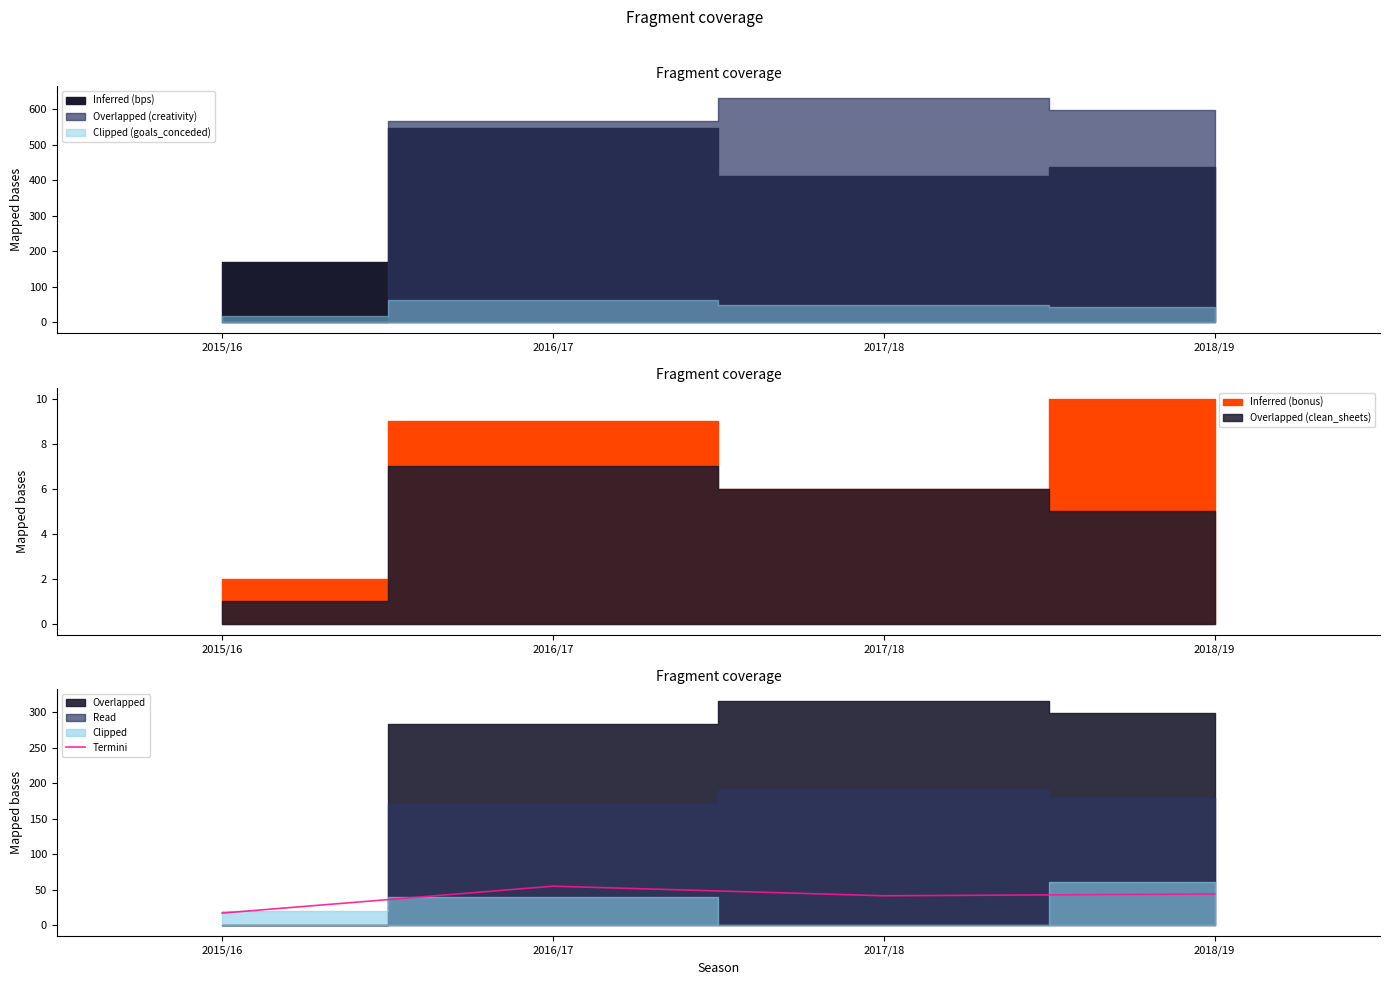

What is the ratio of the value at 2018/19 to the value at 2017/18?

1.1